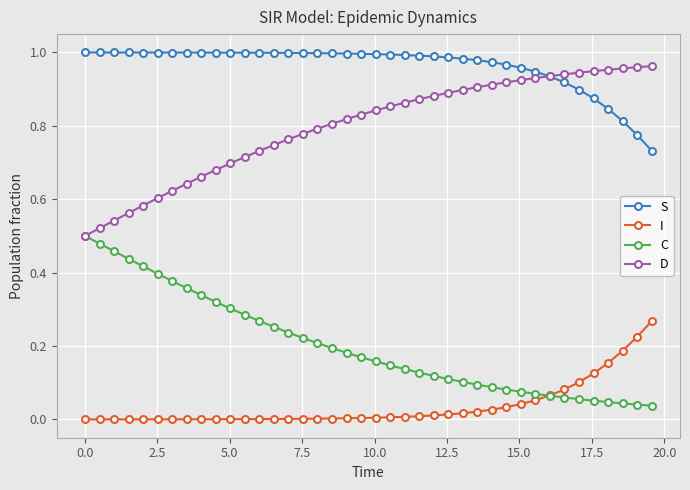

Rank the series by their average value, from highest to lowest.

S, D, C, I